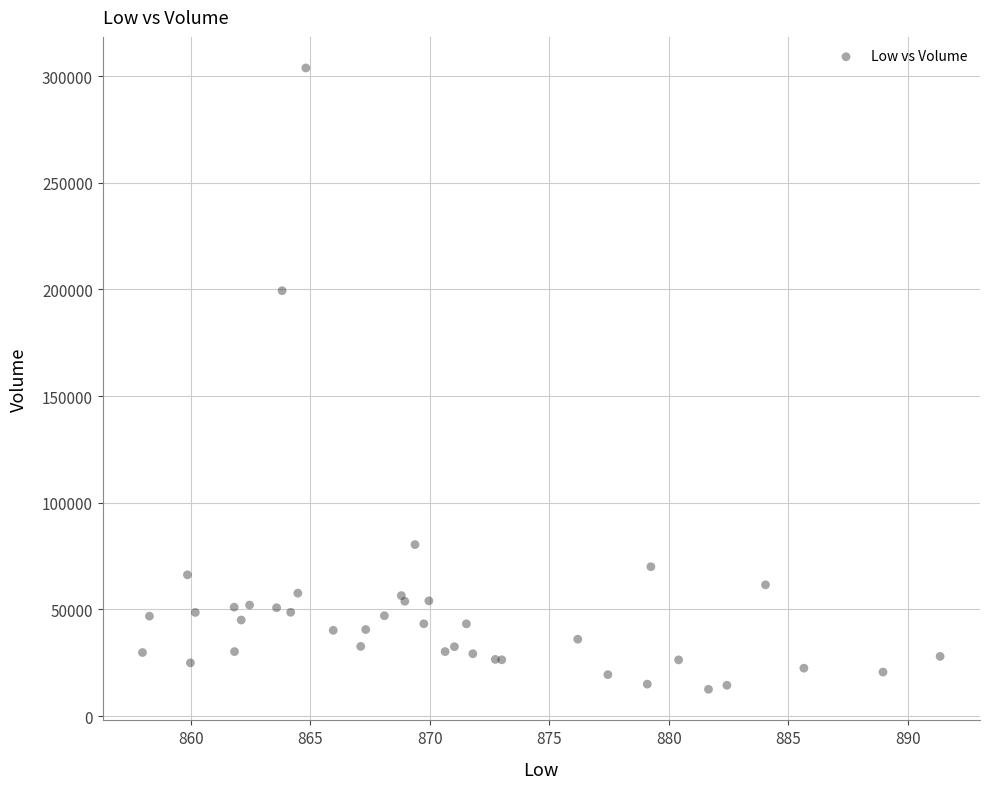

What Y value in the scatter plot is closest to 158193?

199408